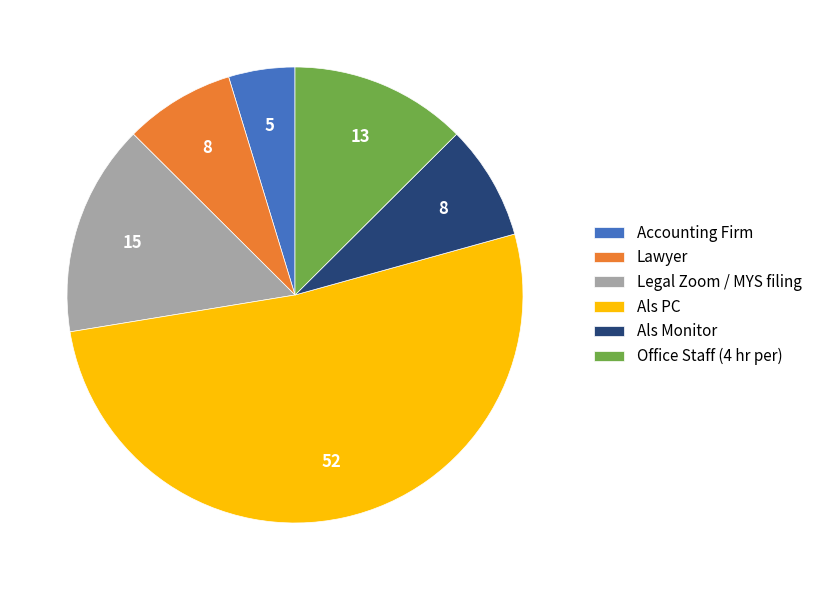

Approximately how many times larger is the value at Als Monitor compared to Office Staff (4 hr per)?

0.7